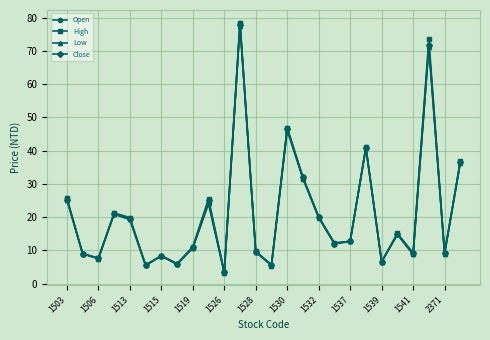

What is the minimum value for Close?

3.4